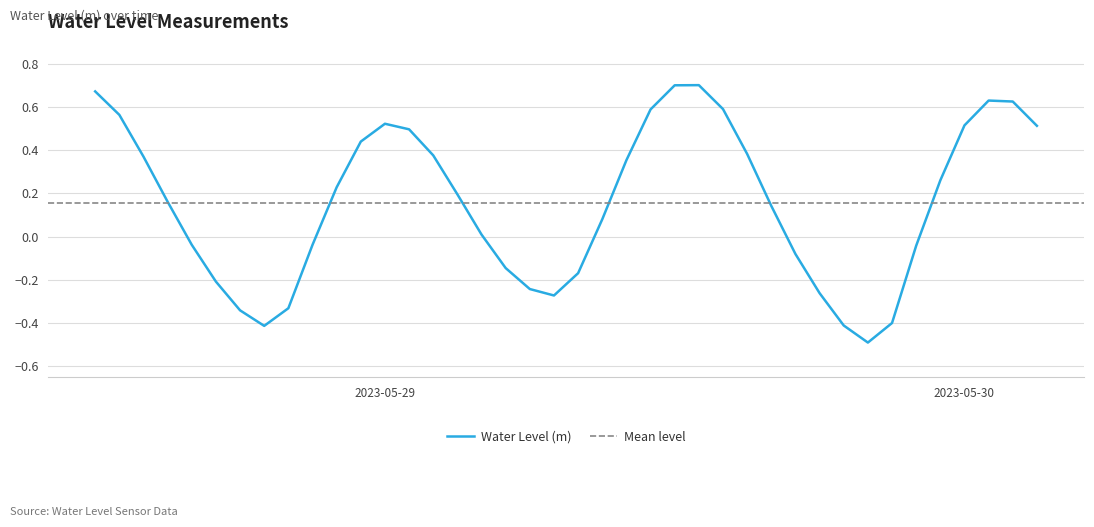

Reading right to left, list all the values displayed in this chart.

0.5	0.6	0.6	0.5	0.3	-0.0	-0.4	-0.5	-0.4	-0.3	-0.1	0.1	0.4	0.6	0.7	0.7	0.6	0.4	0.1	-0.2	-0.3	-0.2	-0.1	0.0	0.2	0.4	0.5	0.5	0.4	0.2	-0.0	-0.3	-0.4	-0.3	-0.2	-0.0	0.2	0.4	0.6	0.7